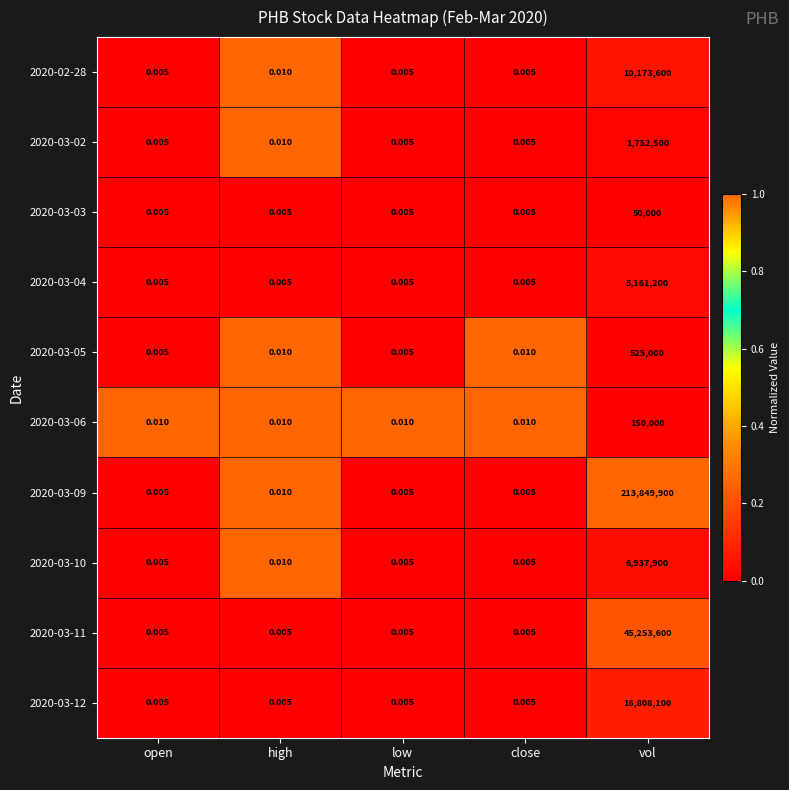

Count the number of data series in this chart.

10